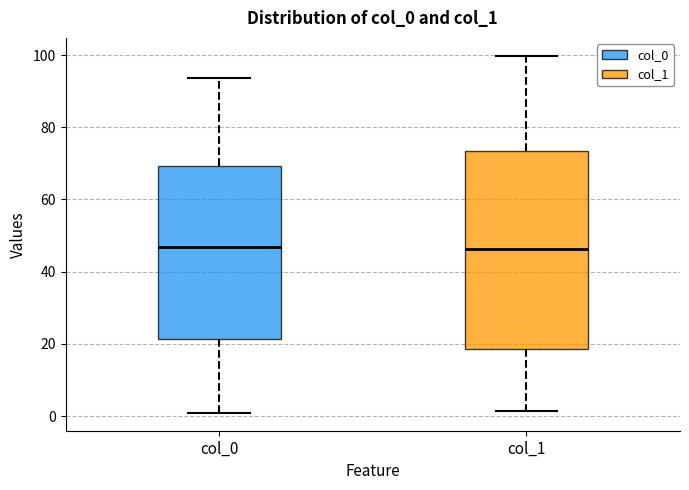

Comparing the boxes themselves (not the whiskers), which one is the tallest?

col_1